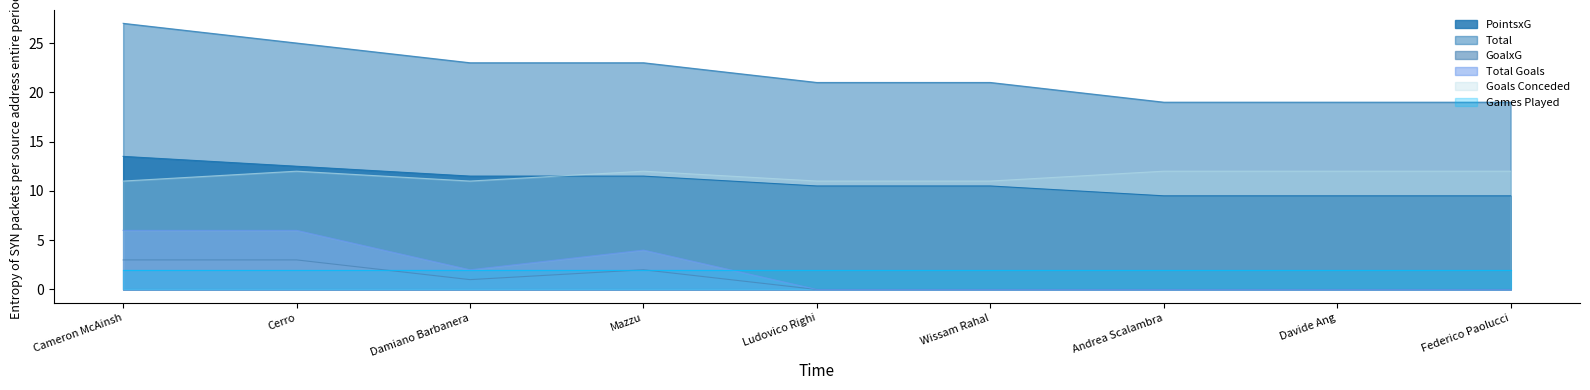

What is the lowest value of the Goals Conceded series?

11.0